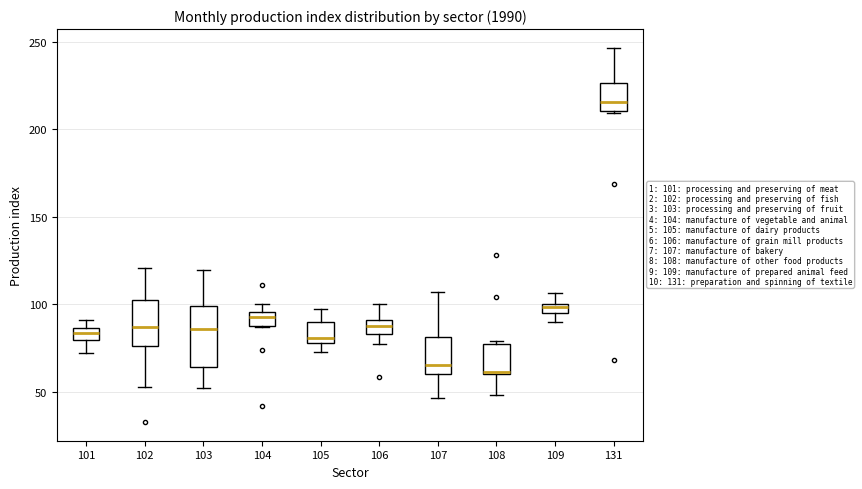

Which box has the highest median line?

131